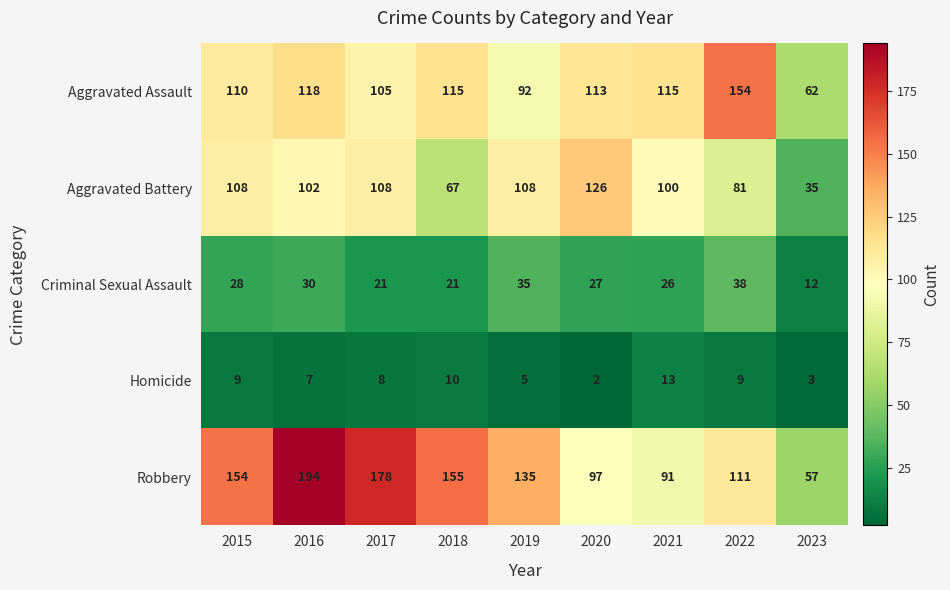

Which series has the largest range (max minus min)?

Robbery